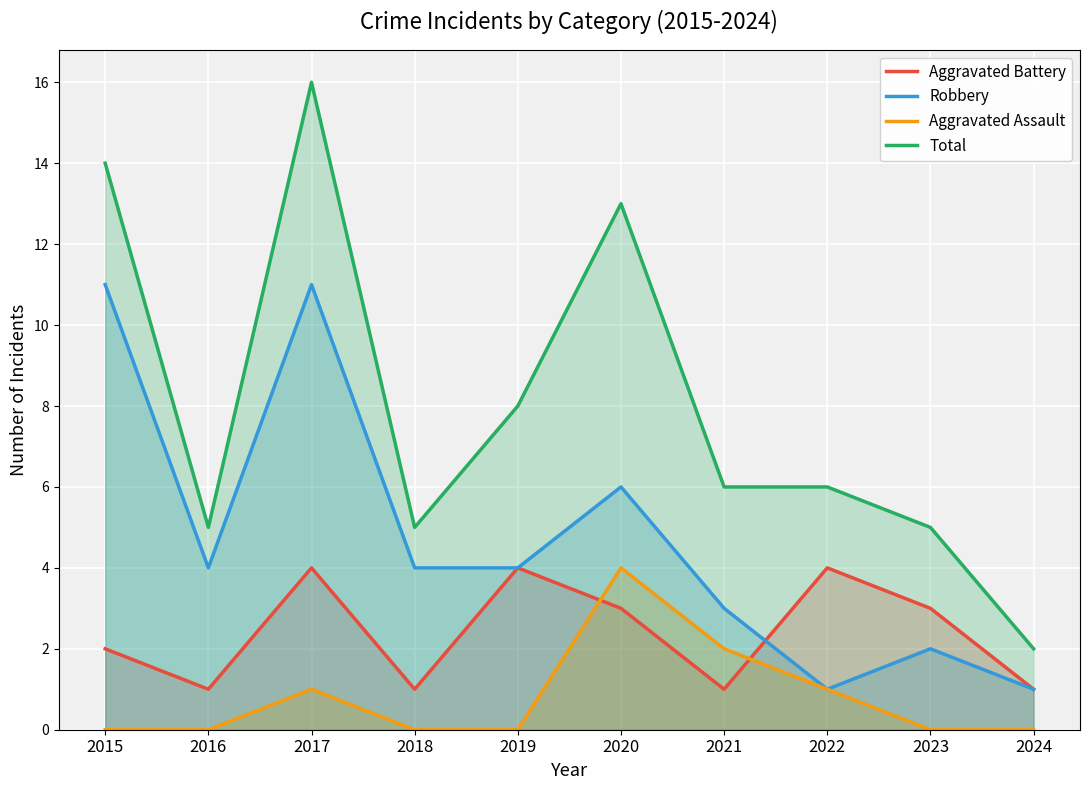

How many data points in Aggravated Assault are above 0?

4